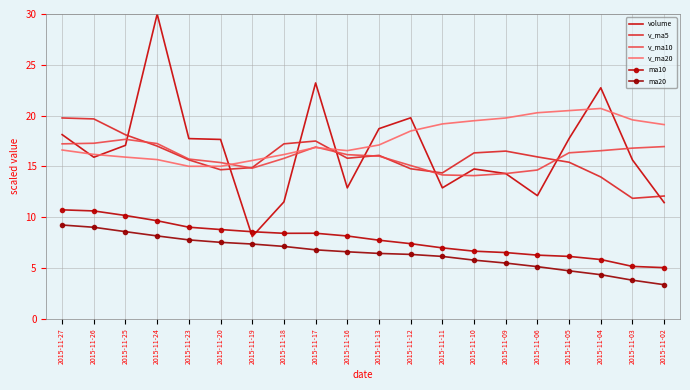

Which label corresponds to the smallest value in the chart?

2015-11-02